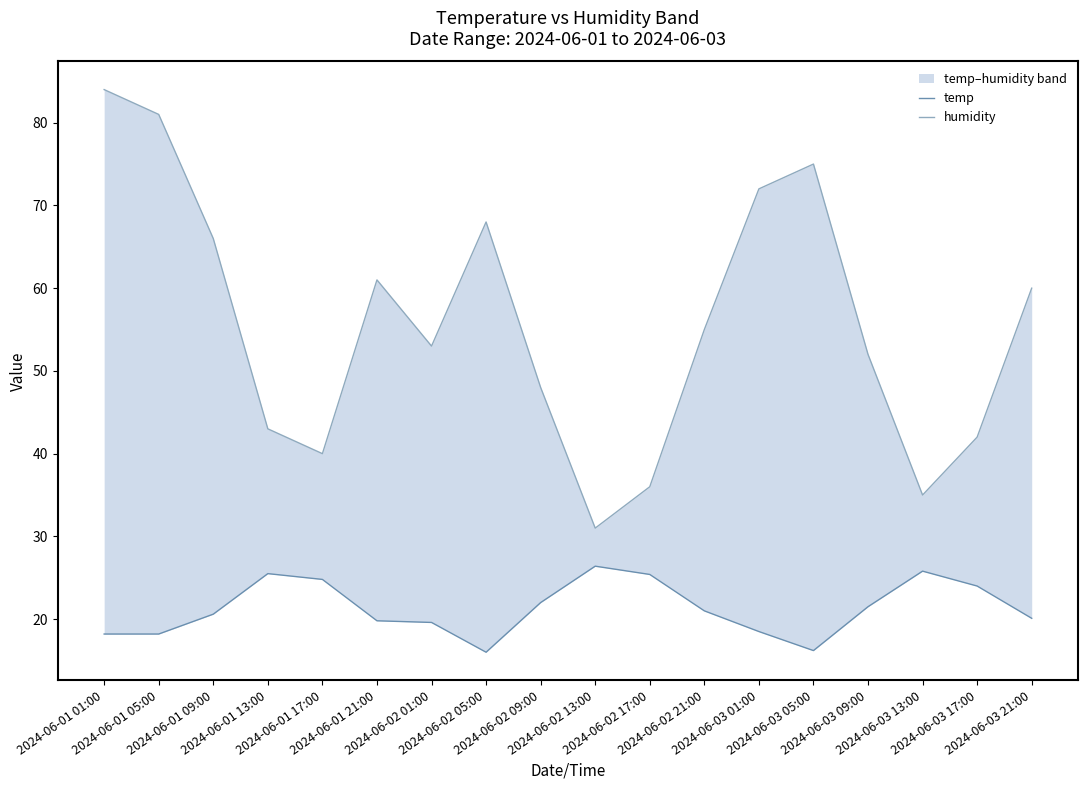

What is the total value across all series at 2024-06-01 21:00?

80.8